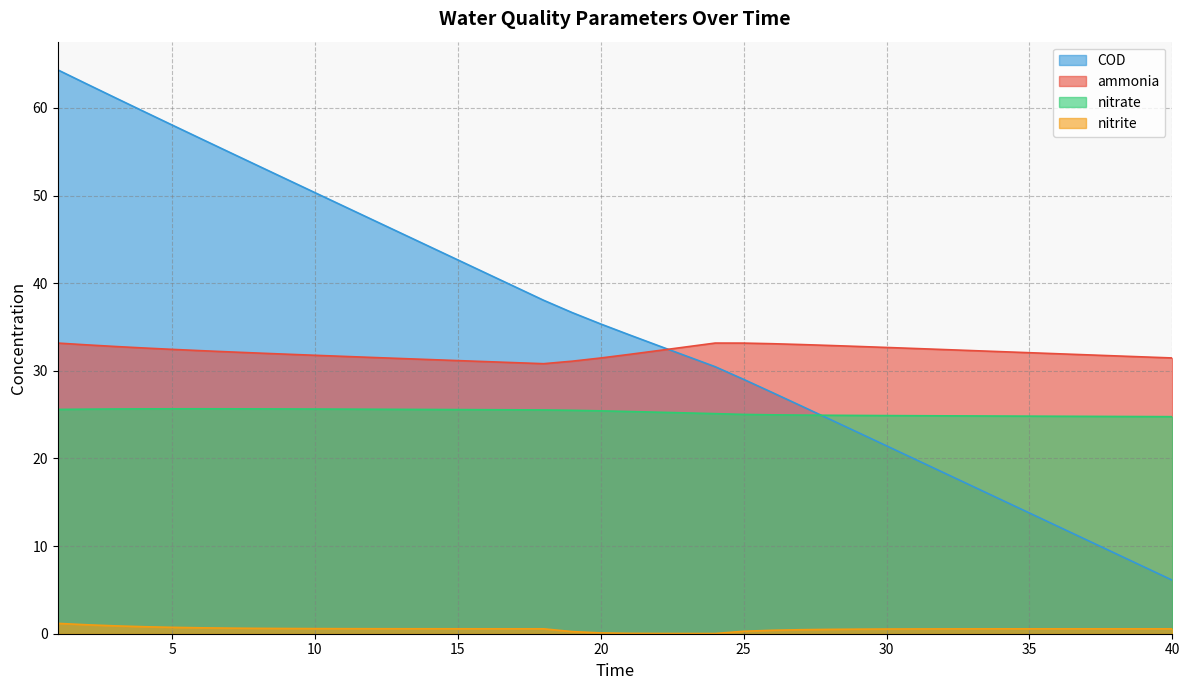

At which category is the sum across all series the highest?

1